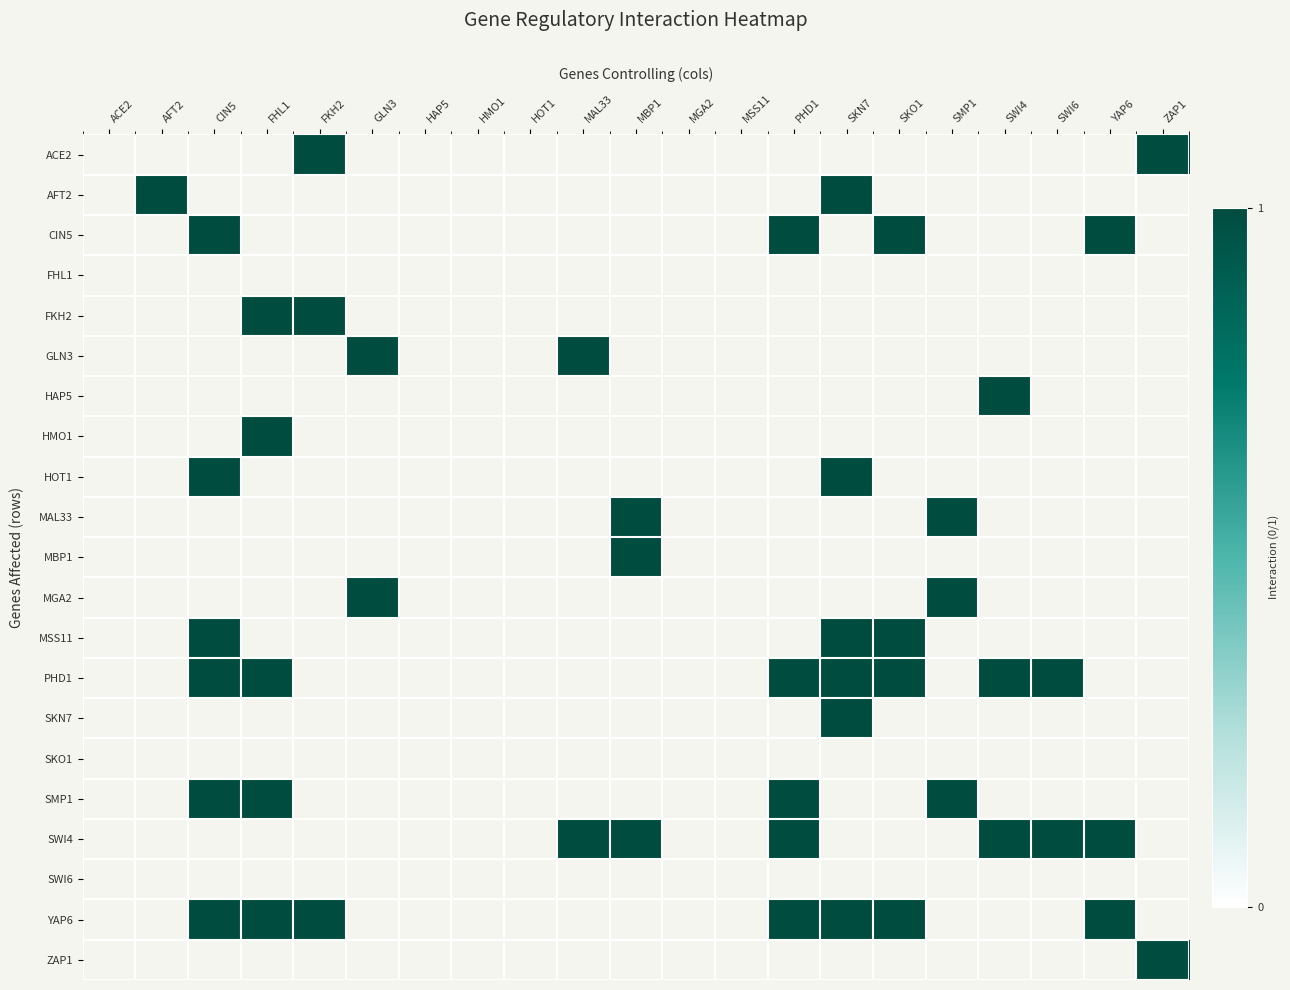

Which series changed the most between HAP5 and SWI6?

PHD1